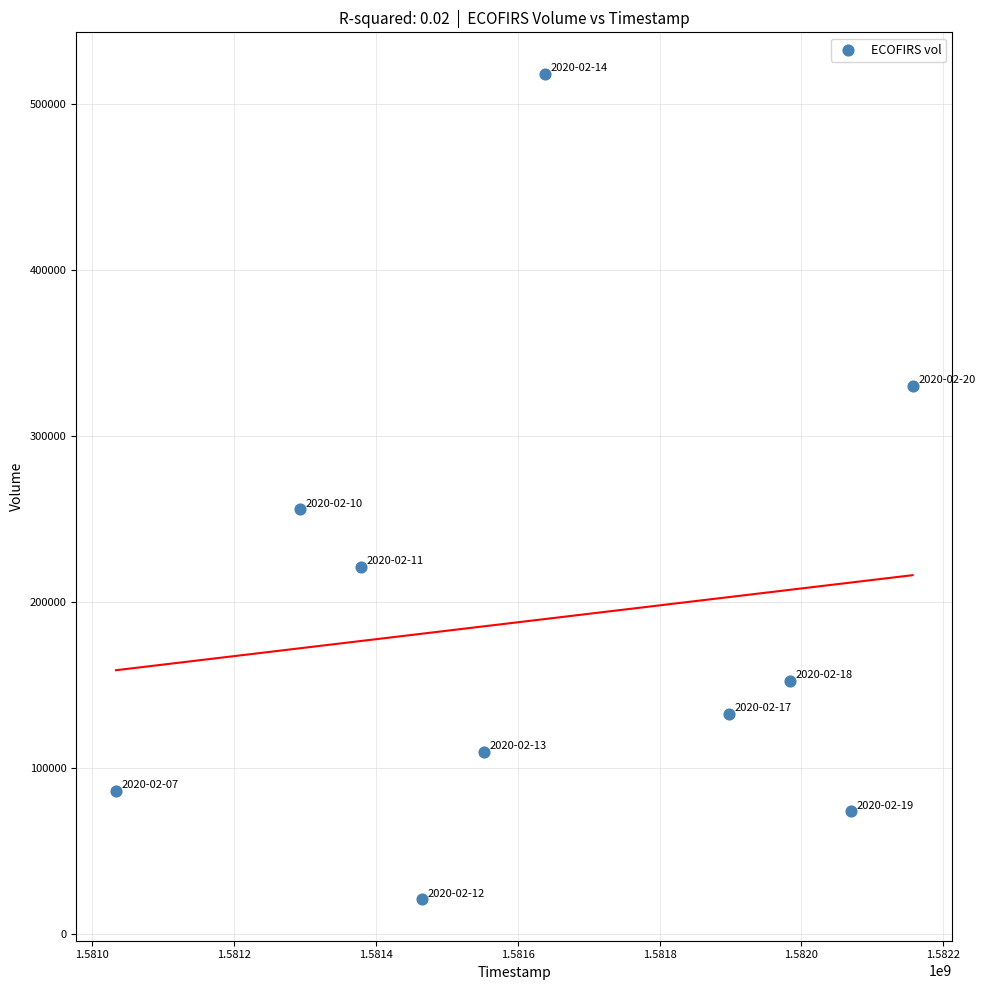

What is the average Y value?

190360